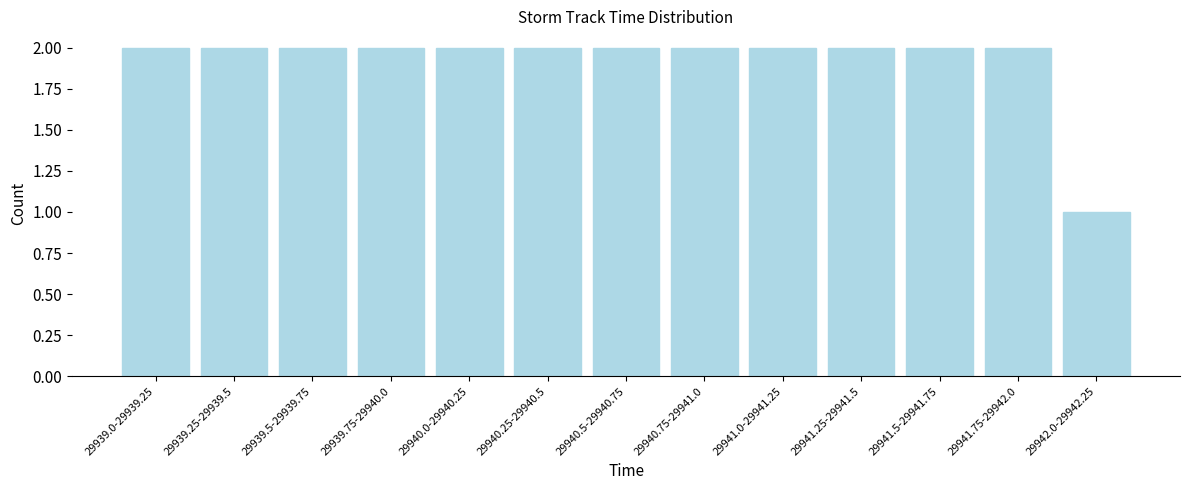

Reading left to right, what are all the values shown in this chart?

29939.0-29939.25=2	29939.25-29939.5=2	29939.5-29939.75=2	29939.75-29940.0=2	29940.0-29940.25=2	29940.25-29940.5=2	29940.5-29940.75=2	29940.75-29941.0=2	29941.0-29941.25=2	29941.25-29941.5=2	29941.5-29941.75=2	29941.75-29942.0=2	29942.0-29942.25=1